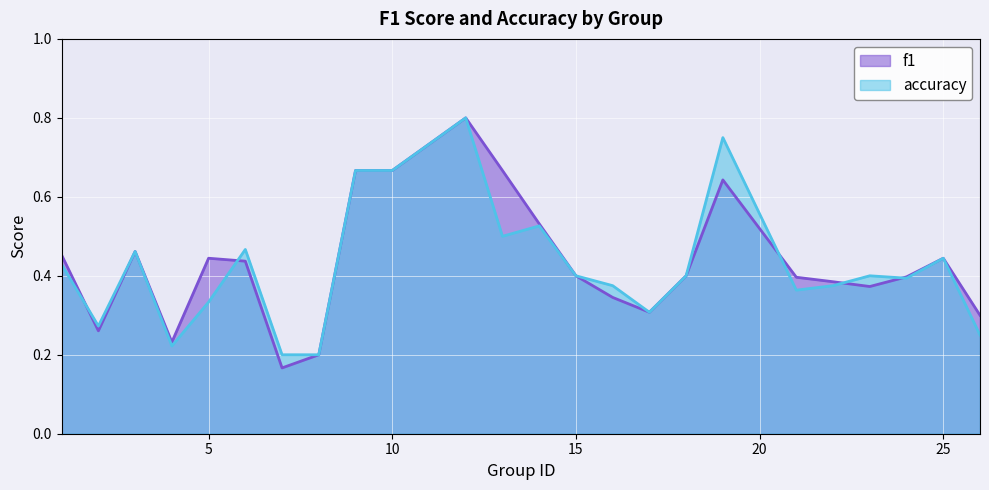

What is the sum of all accuracy values?

10.2